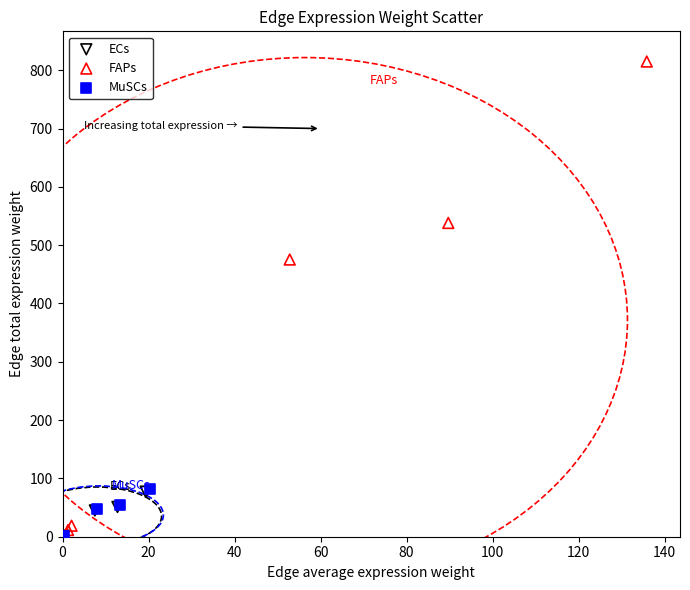

Which series has the widest spread of Y values?

FAPs